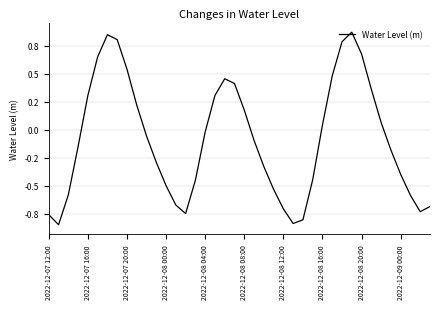

List the labels in order of value, largest first.

31, 2022-12-08 12:00, 2022-12-08 16:00, 30, 32, 2022-12-08 08:00, 2022-12-08 20:00, 29, 18, 19, 33, 2022-12-08 04:00, 17, 2022-12-09 00:00, 20, 34, 28, 16, 10, 21, 2022-12-08 00:00, 35, 11, 22, 36, 27, 15, 12, 23, 2022-12-07 20:00, 37, 13, 39, 24, 38, 14, 2022-12-07 12:00, 26, 25, 2022-12-07 16:00